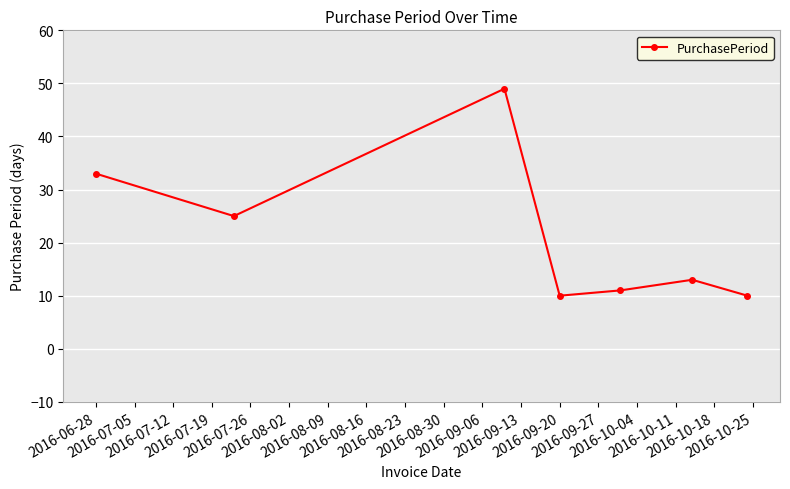

How many points are higher than both their immediate neighbors (excluding endpoints)?

2